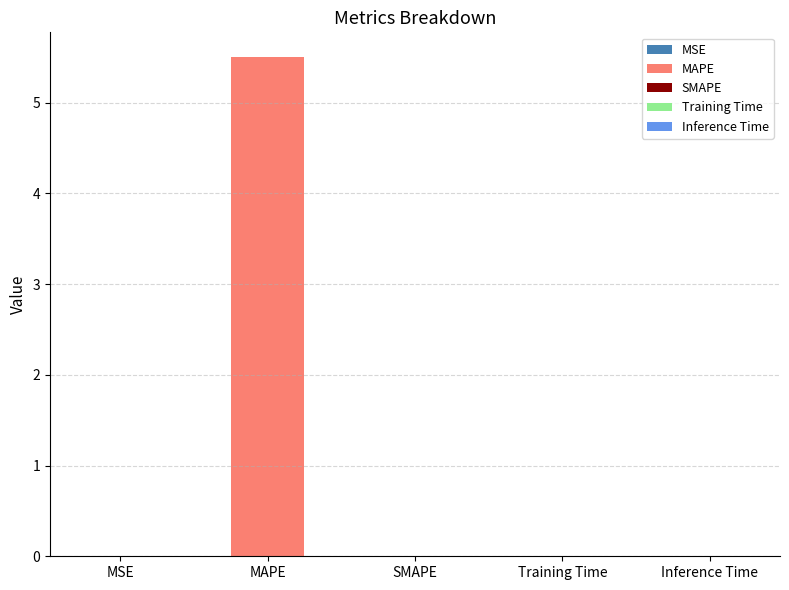

Are the bars grouped side by side (vs. stacked)?

No